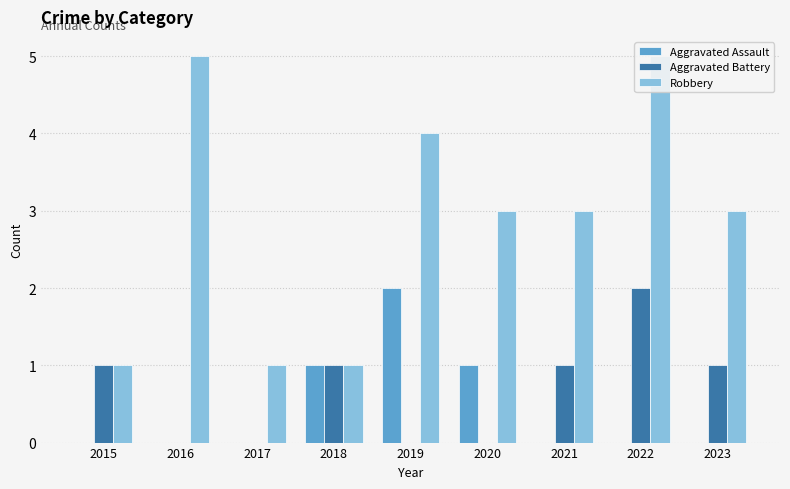

What is the total value across all series at 2022?

7